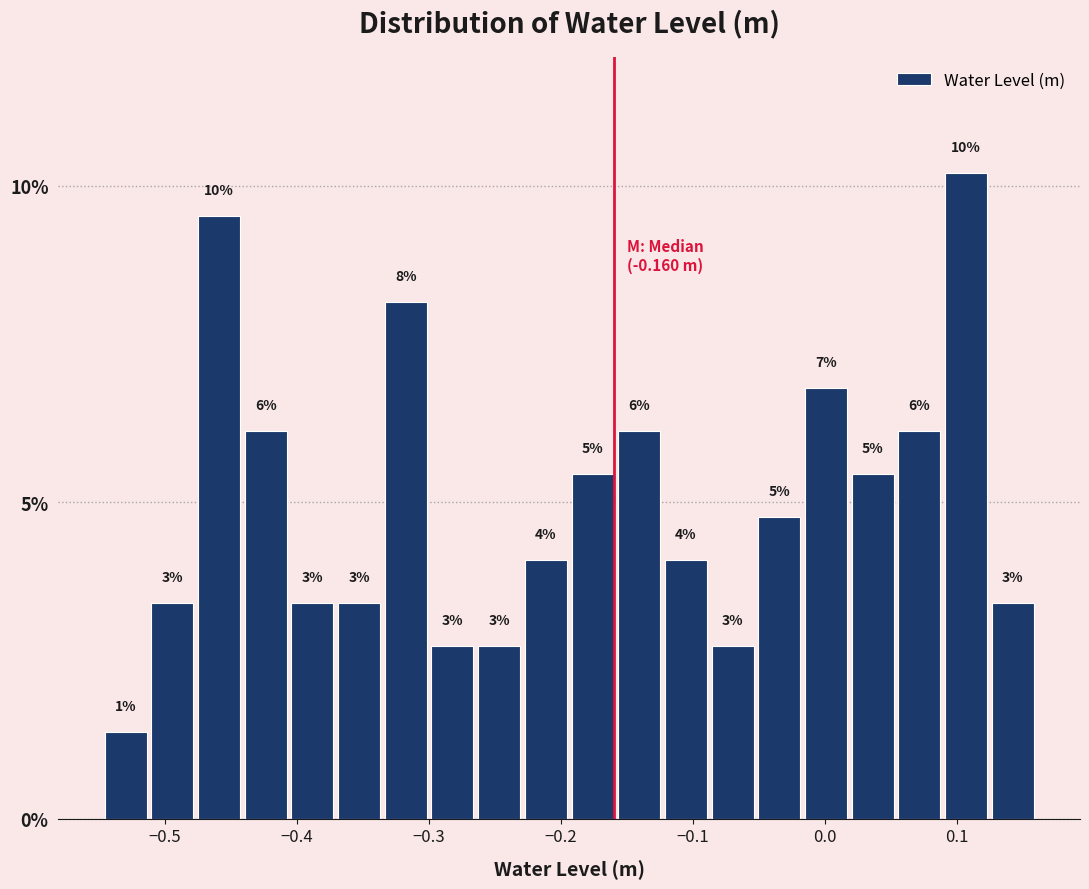

Around what value on the x-axis is the tallest bar? Give the approximate position of its centre, as read against the axis.

0.11